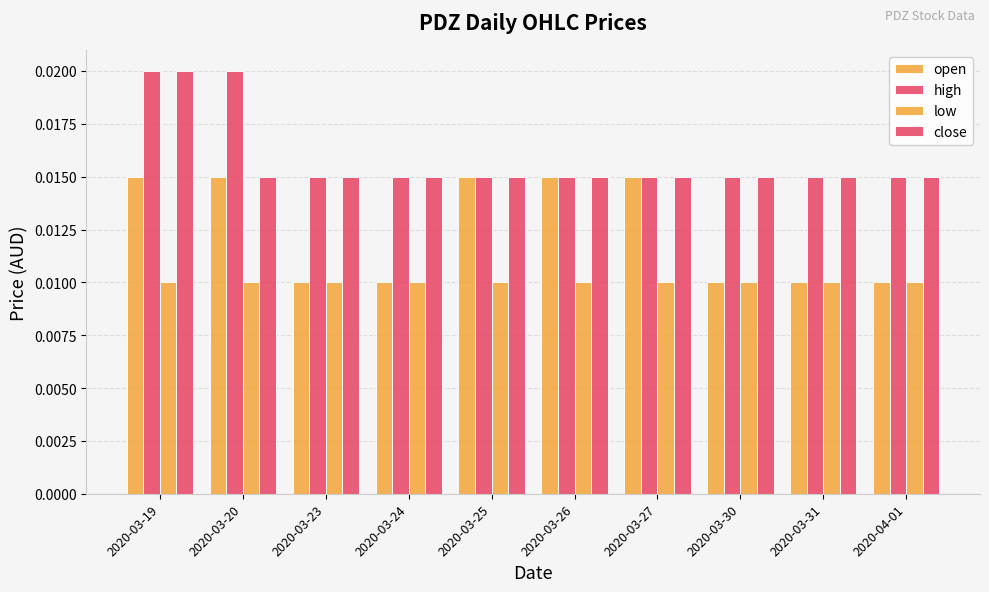

At 2020-03-30, list the series in order from largest to smallest.

high, close, open, low